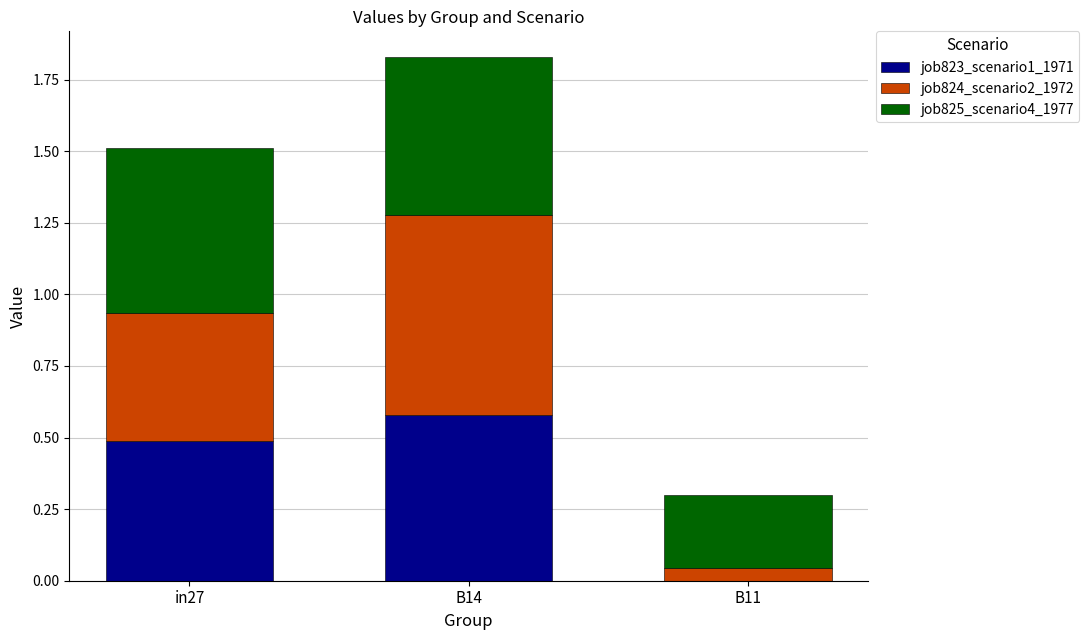

At which category is the sum across all series the highest?

B14